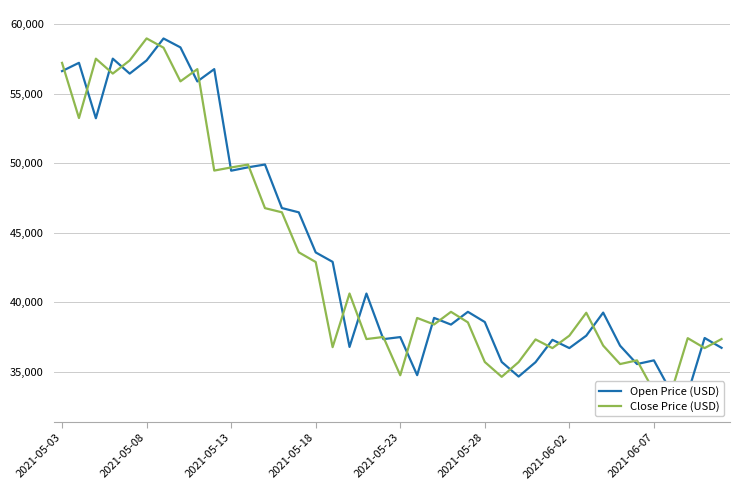

Count the number of categories in the chart.

40